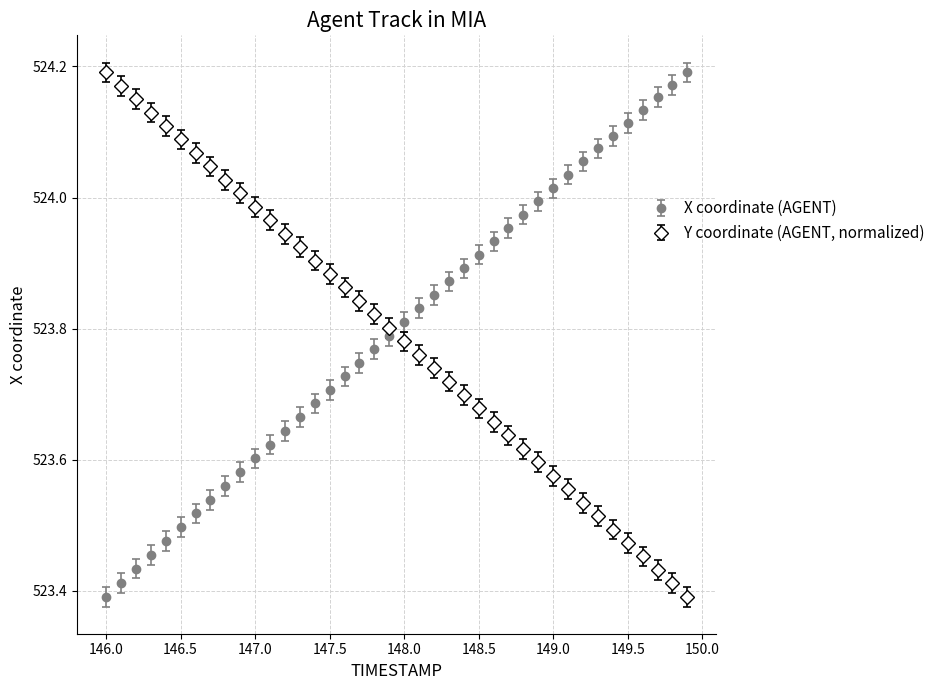

True or false: X coordinate (AGENT) has more than 0 points higher than both neighbors.

False